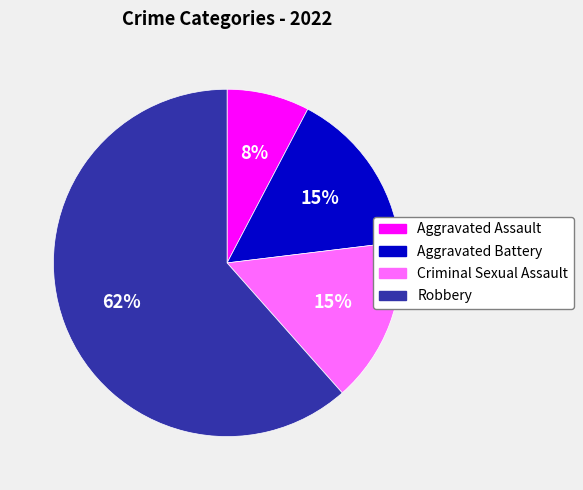

What is the smallest slice in the pie chart?

Aggravated Assault